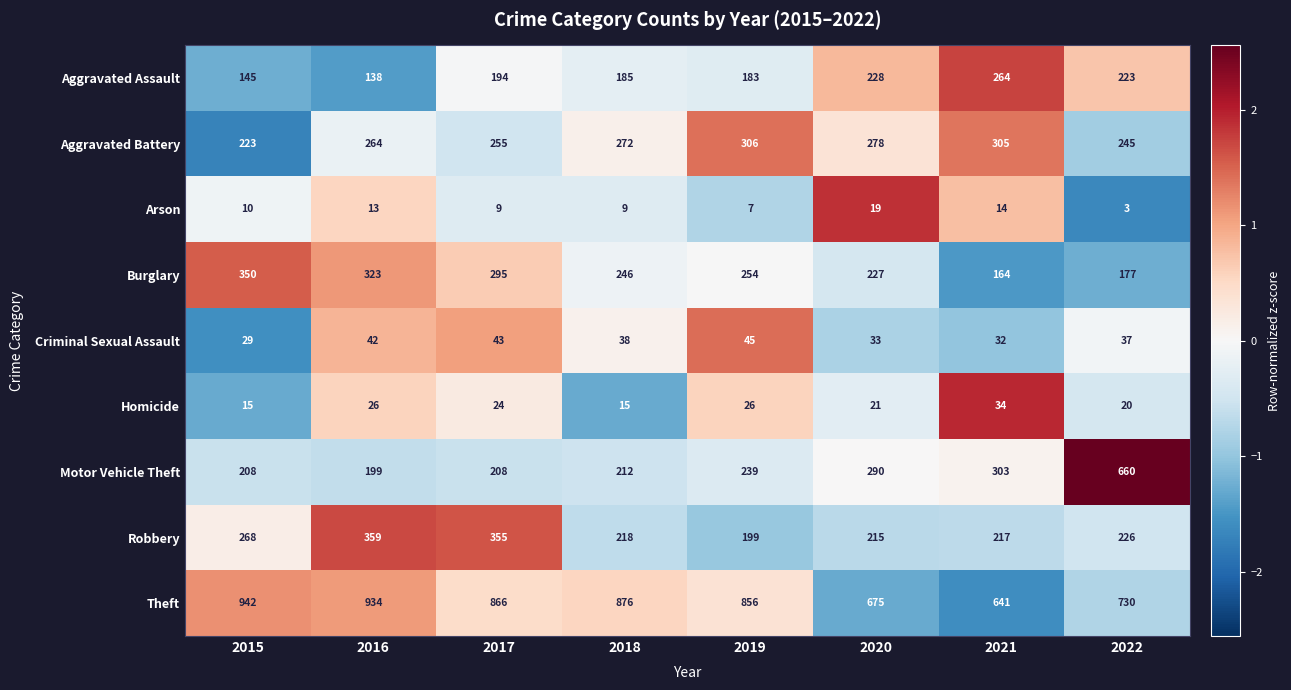

Which series changed the most between 2020 and 2022?

Motor Vehicle Theft